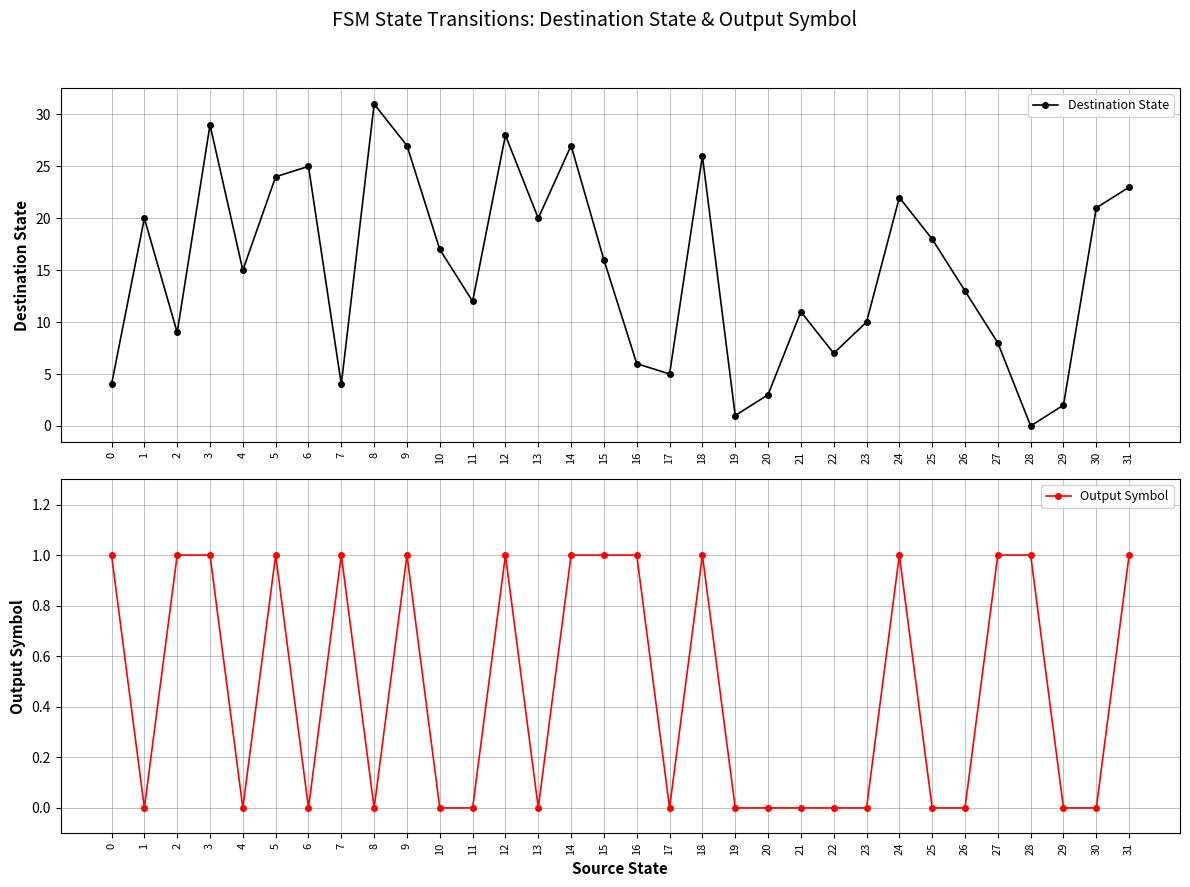

How many data points does each series have?

32